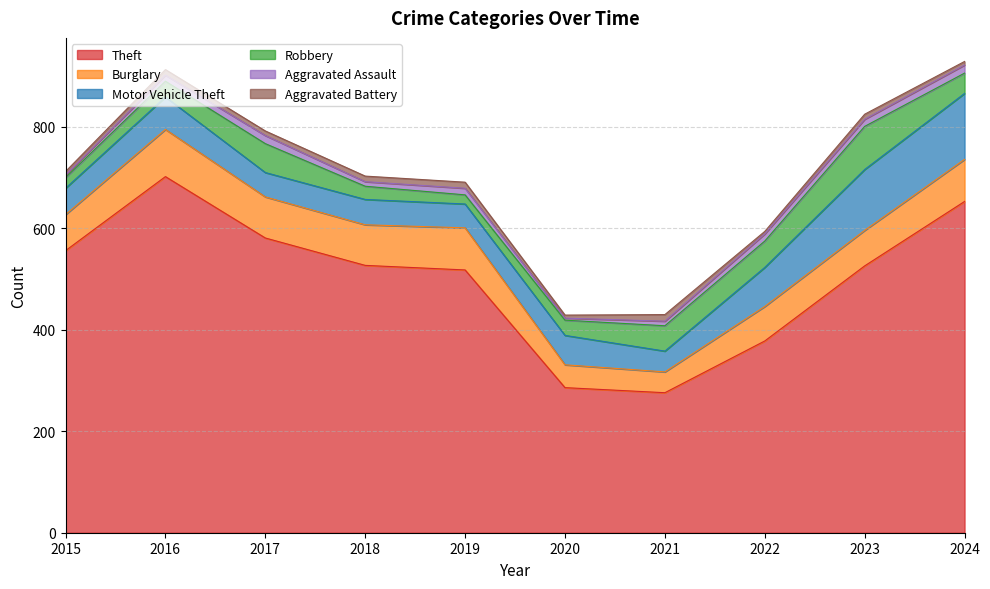

At which category does Aggravated Battery reach its first local peak?

2016